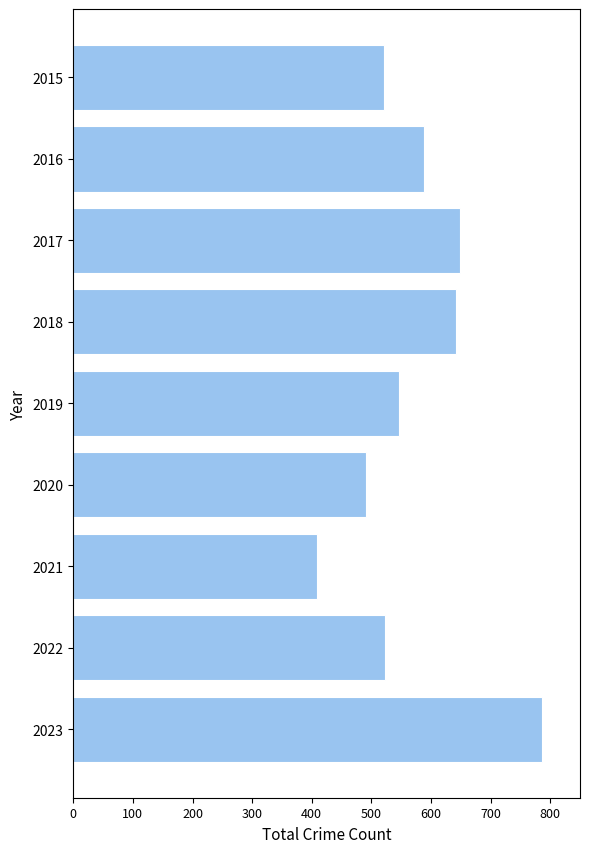

How many values are below 547?

4